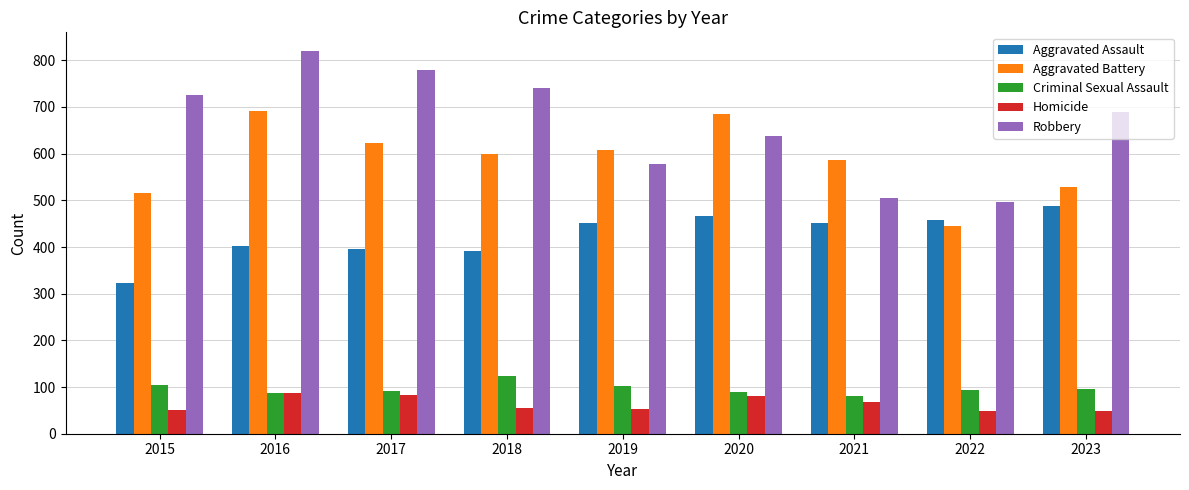

At how many categories does at least one series exceed 488?

9